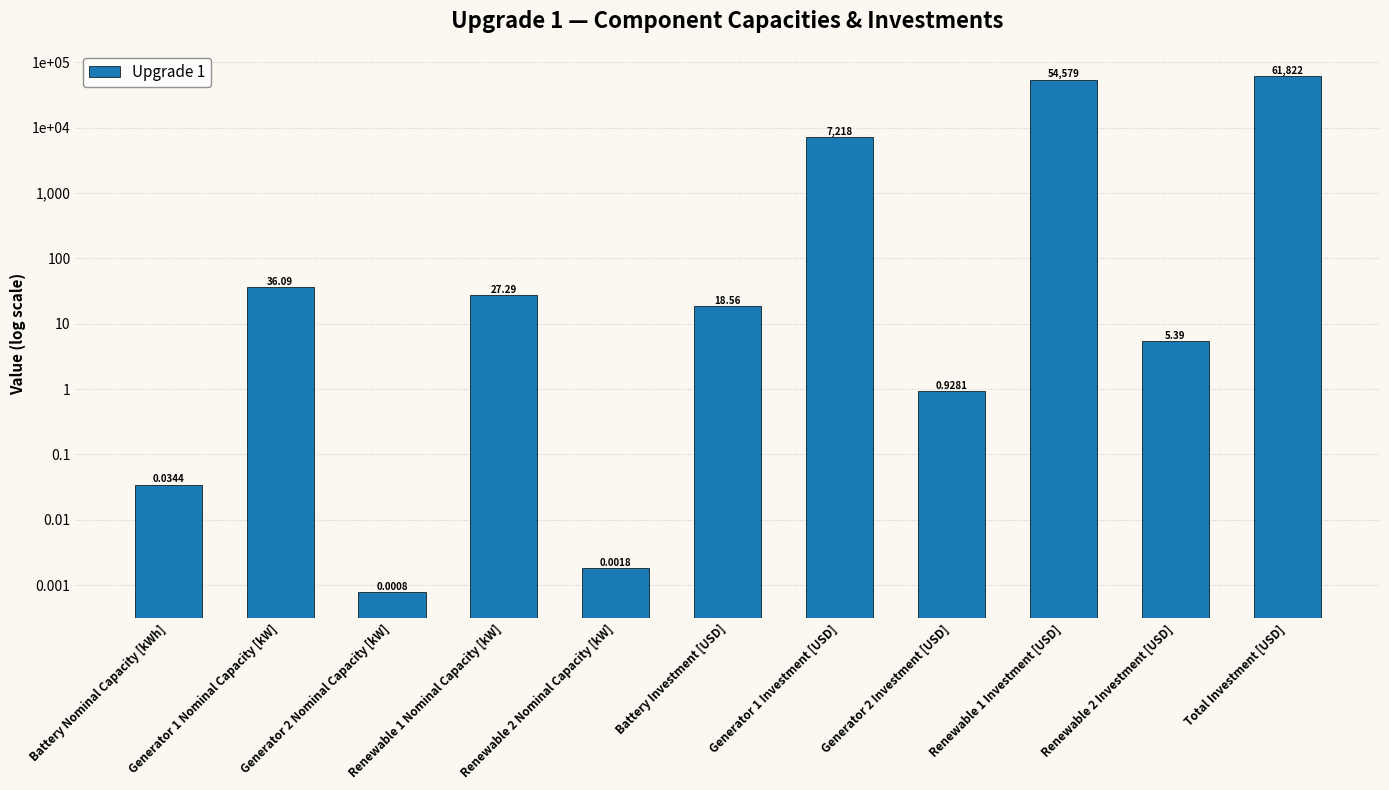

List the labels in order of value, largest first.

Total Investment [USD], Renewable 1 Investment [USD], Generator 1 Investment [USD], Generator 1 Nominal Capacity [kW], Renewable 1 Nominal Capacity [kW], Battery Investment [USD], Renewable 2 Investment [USD], Generator 2 Investment [USD], Battery Nominal Capacity [kWh], Renewable 2 Nominal Capacity [kW], Generator 2 Nominal Capacity [kW]